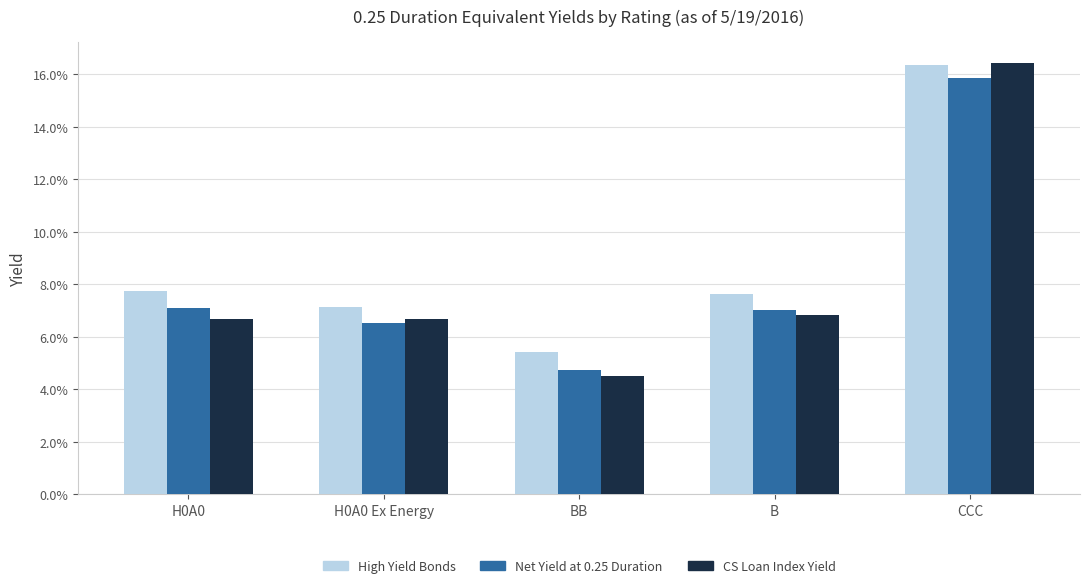

At which category is the sum across all series the highest?

CCC